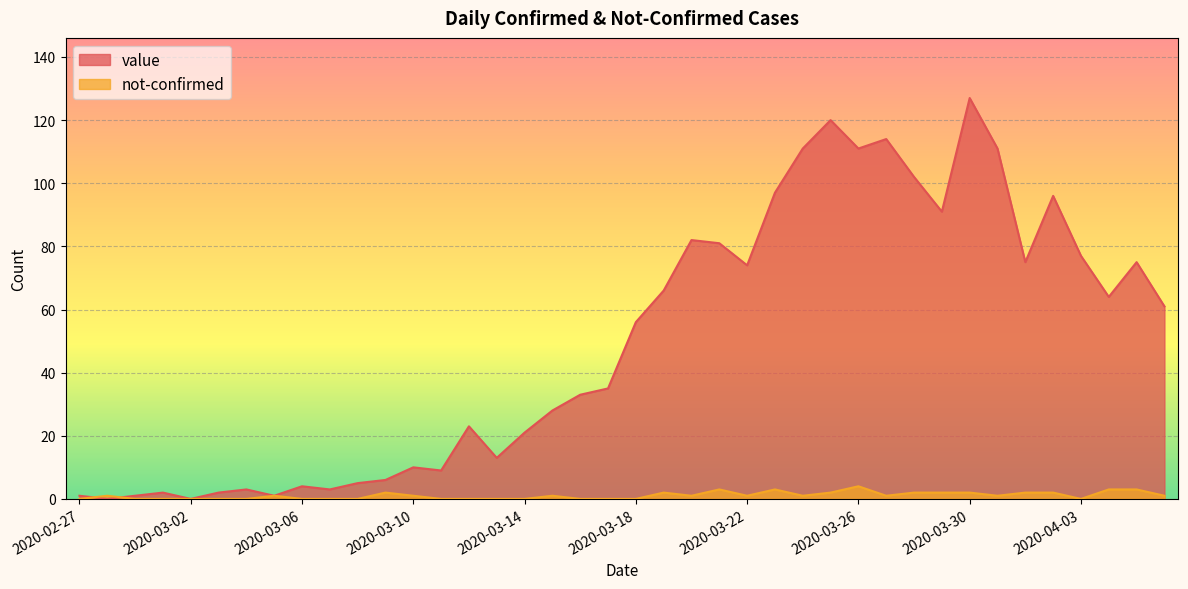

At which label is value closest to 63?

2020-04-04